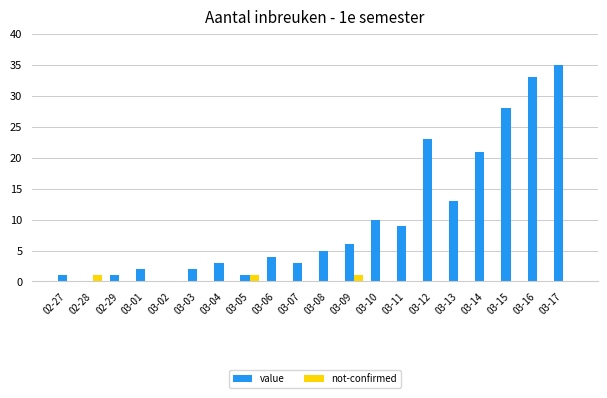

Which series changed the most between 03-07 and 03-17?

value